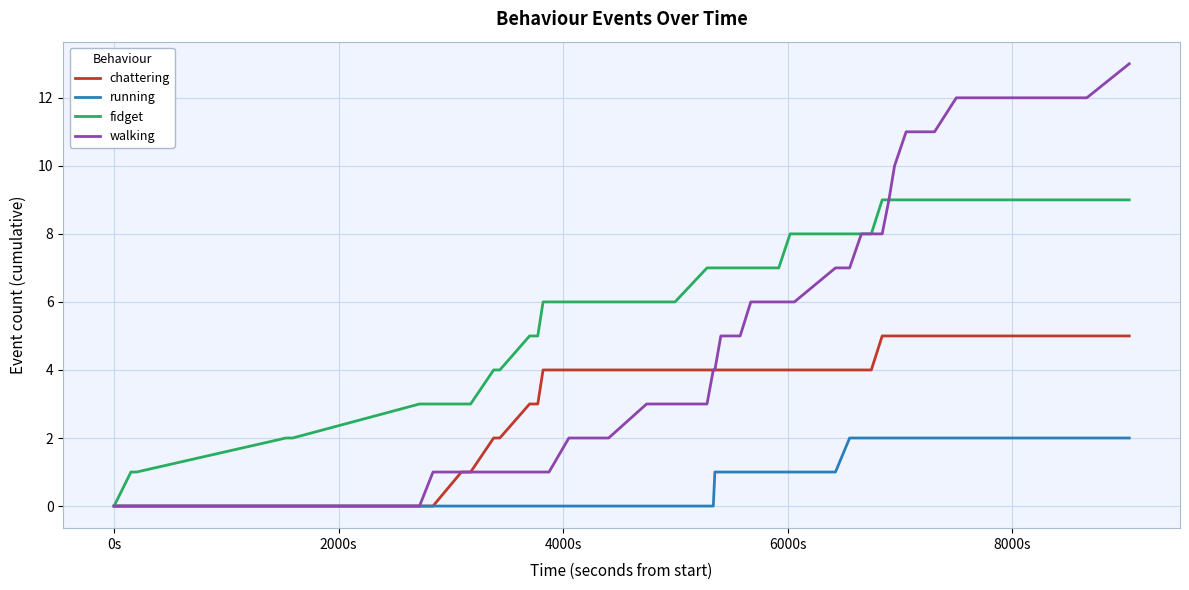

List the series in order of their peak value, highest first.

walking, fidget, chattering, running